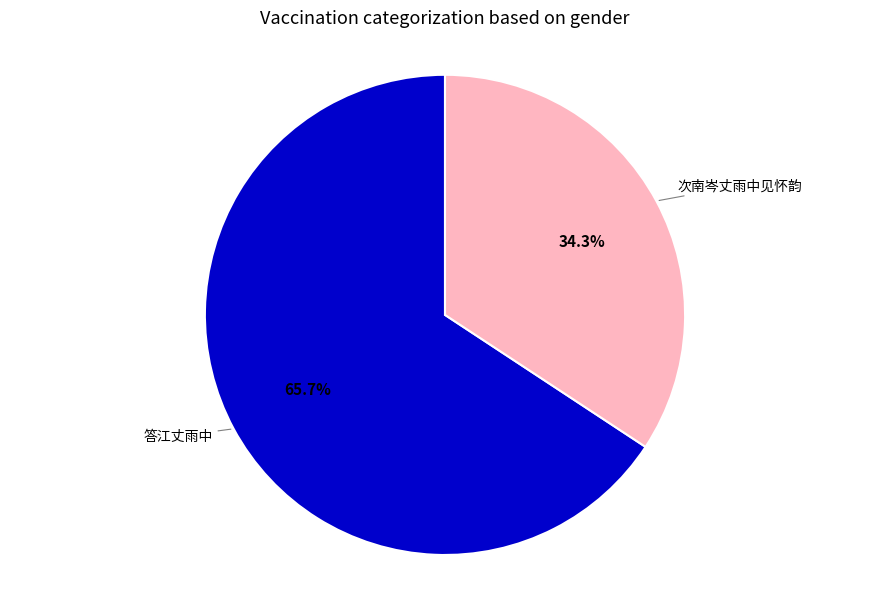

To the nearest percent, what is the average slice percentage?

50%